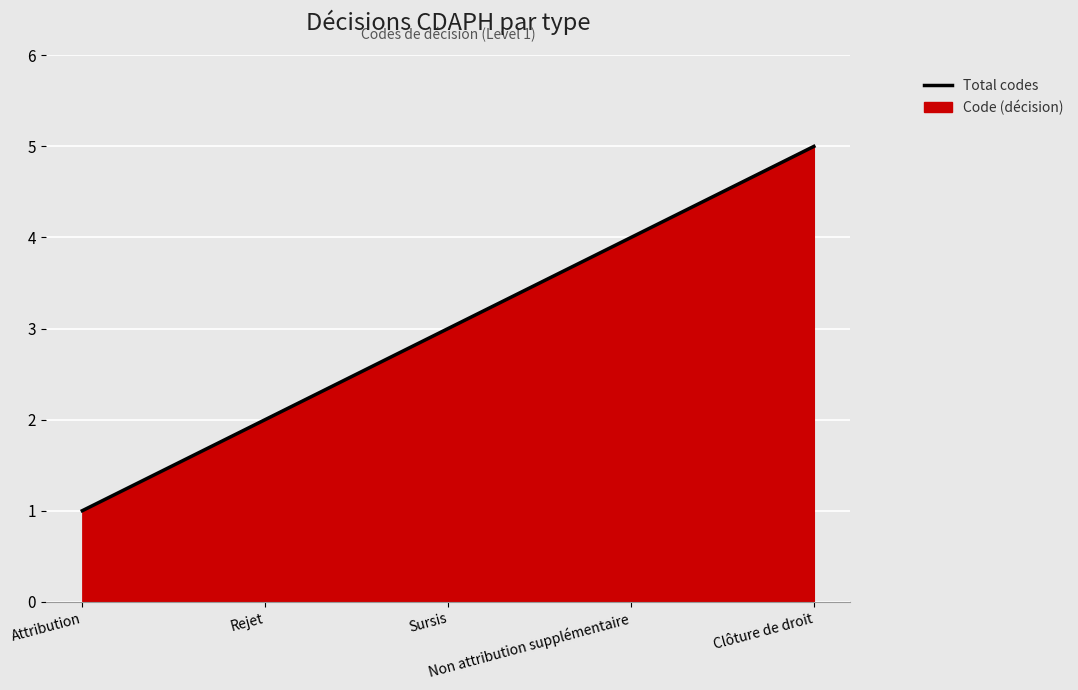

Is it true that the value at Rejet is 1?

False